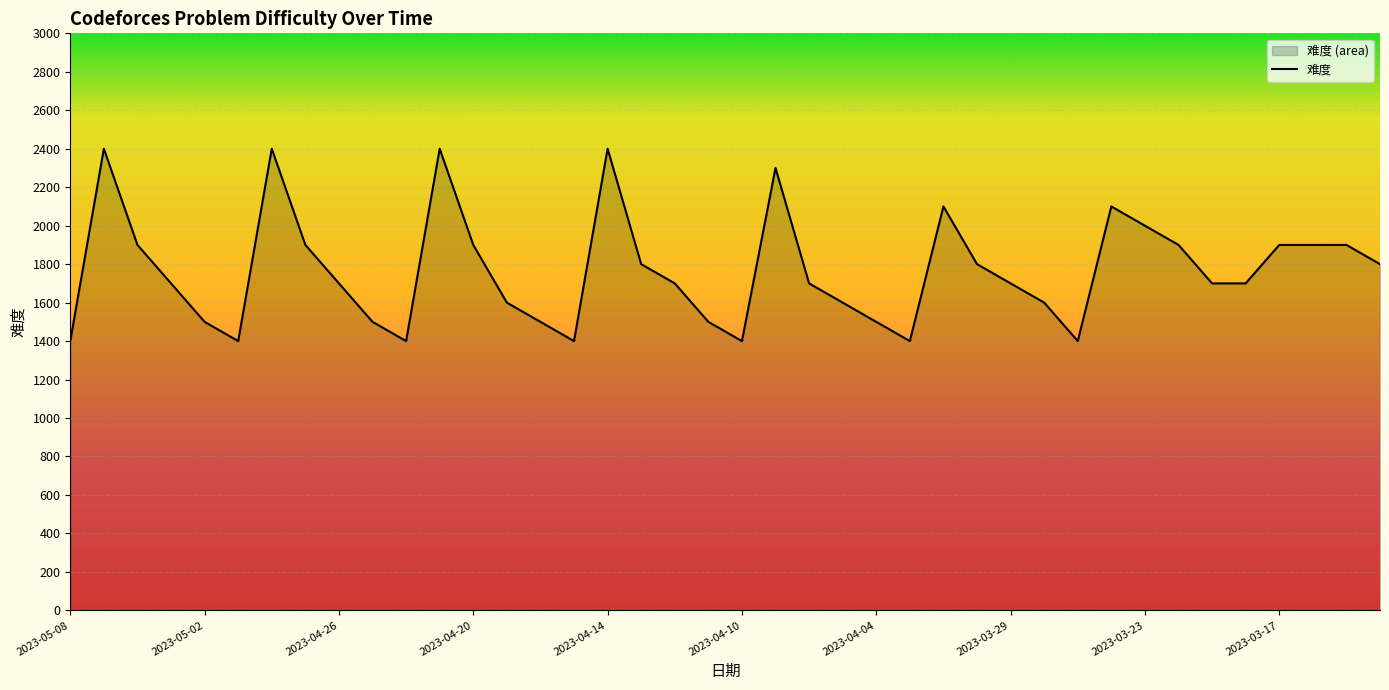

Count the values in the range 1500 to 1900.

25